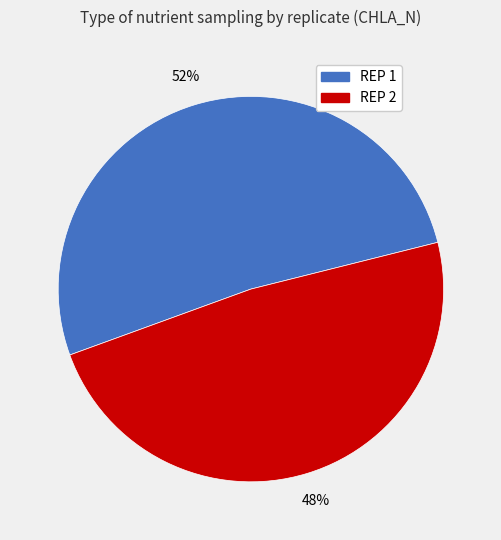

To the nearest percent, what percentage of the pie is REP 1?

52%